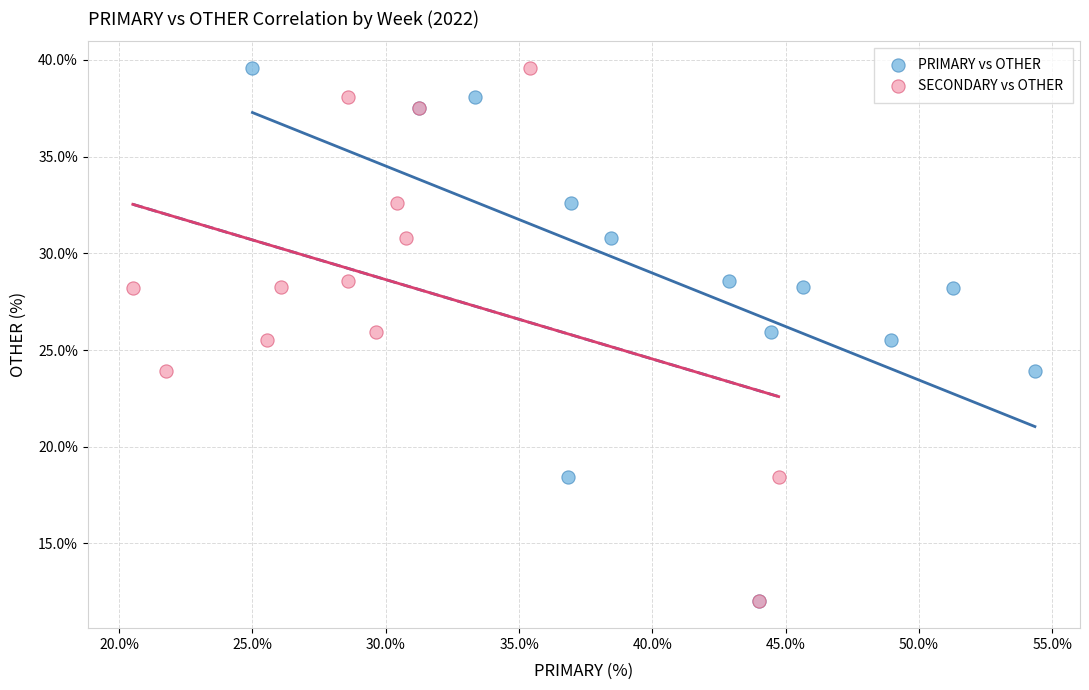

What are all the series names shown in the legend?

PRIMARY vs OTHER, SECONDARY vs OTHER